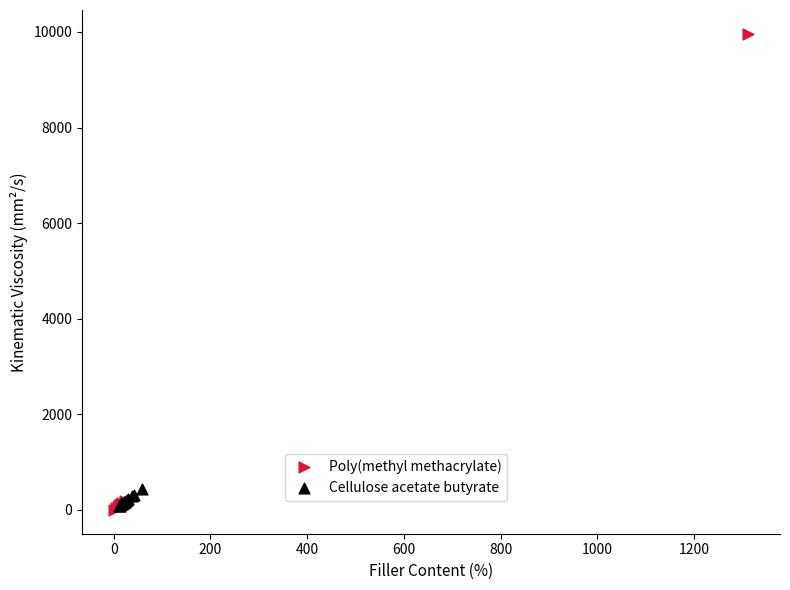

Which series has the largest Y range (max minus min)?

Poly(methyl methacrylate)